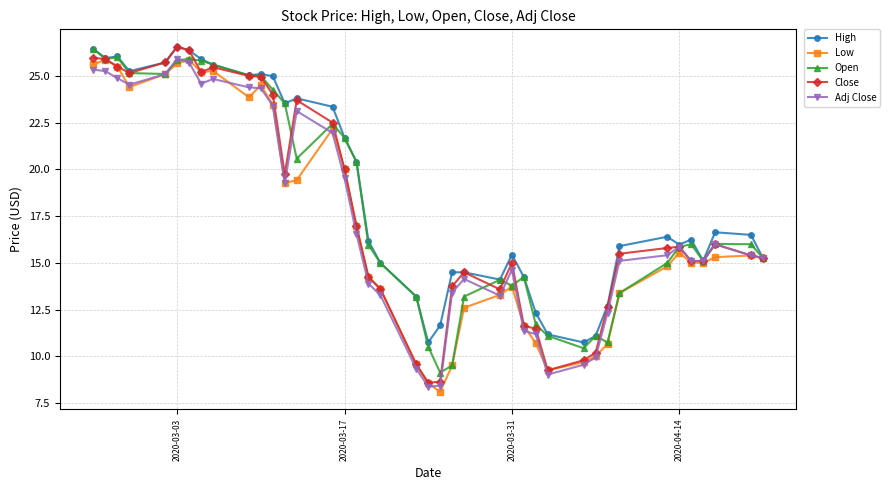

True or false: Low has more than 0 interior local peaks.

True